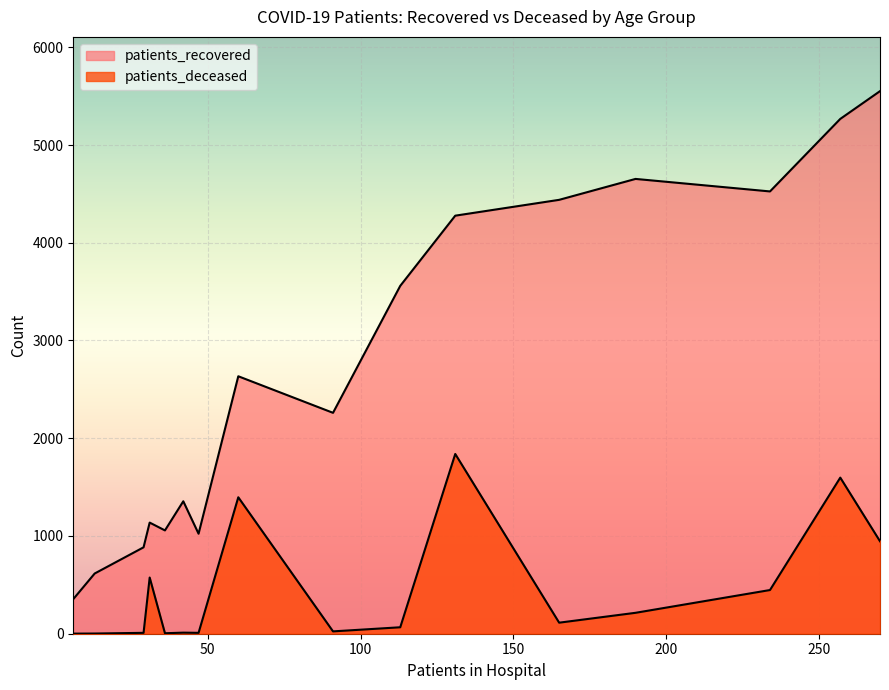

What is the difference between the maximum and second lowest values in the patients_deceased series?

1837